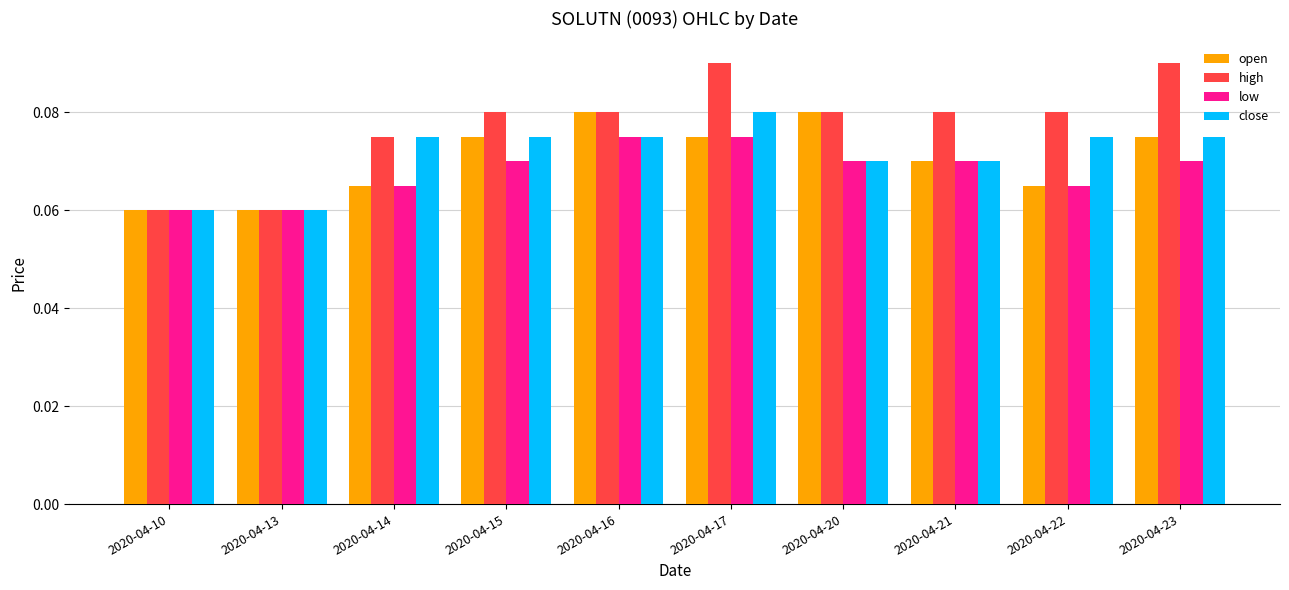

What is the sum of all low values?

0.7